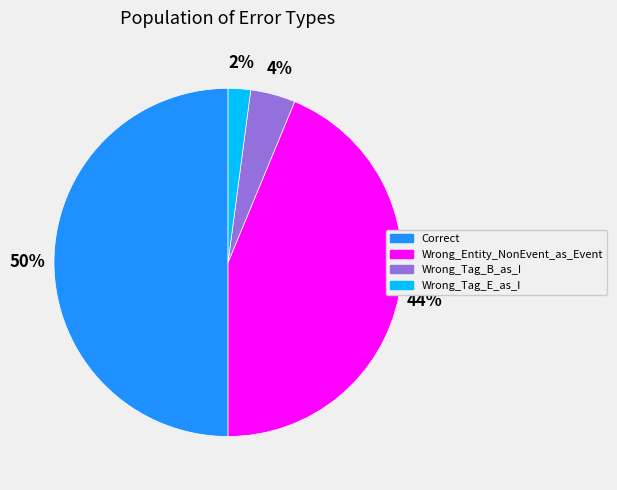

What is the largest slice in the pie chart?

Correct